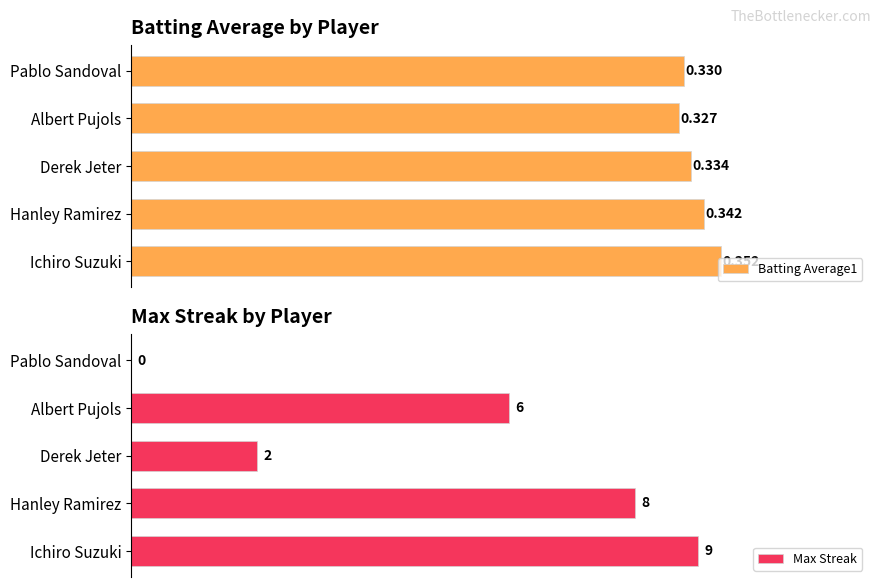

Where is Batting Average1 nearest to the value 0?

Albert Pujols